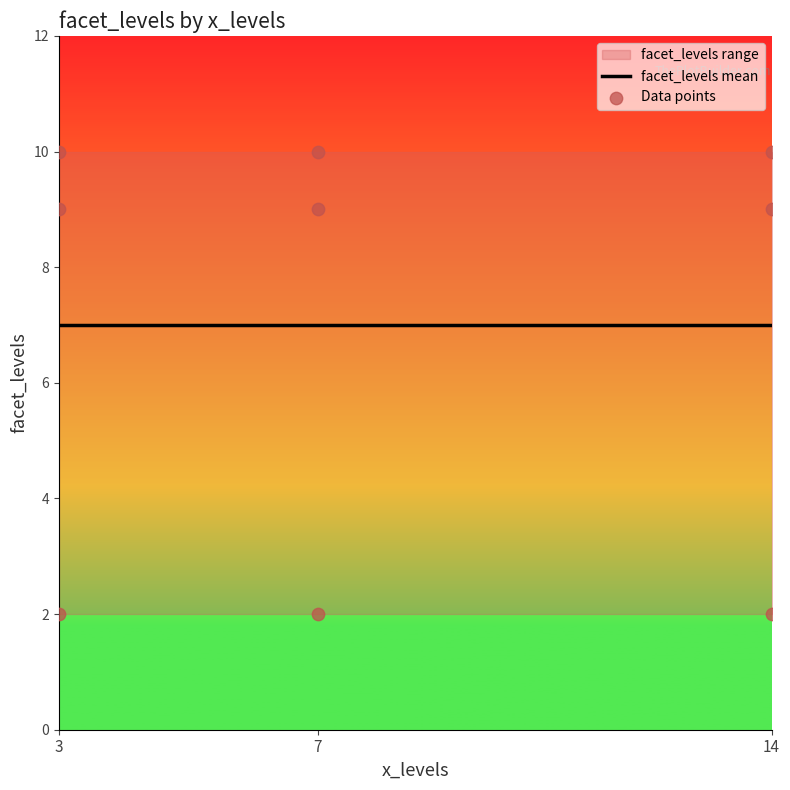

Which has a higher value, 14 or 3?

14